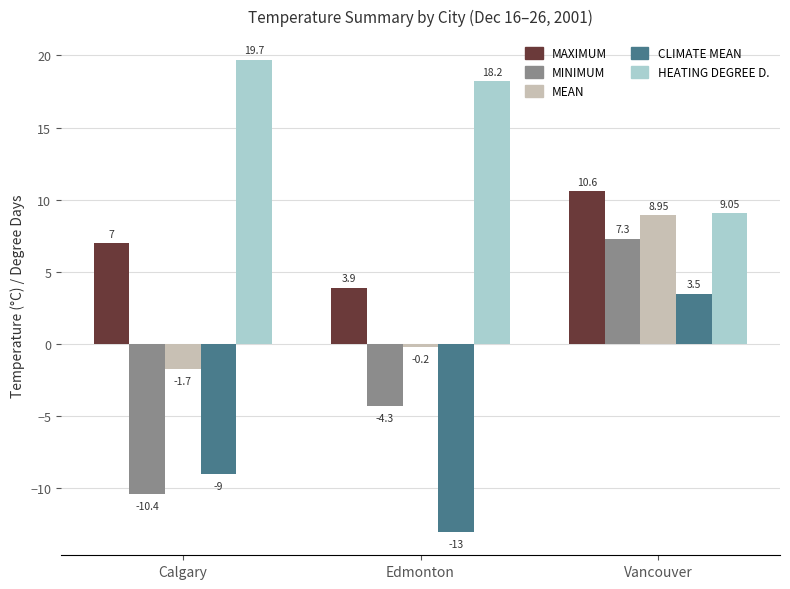

What is the label of the 2nd bar from the right?

Edmonton